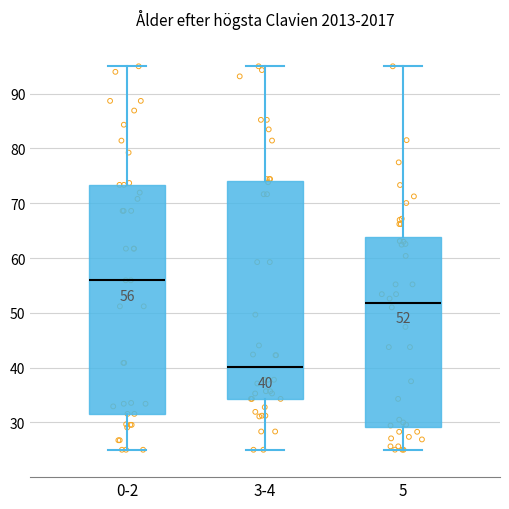

Which box has the lowest median line?

3-4